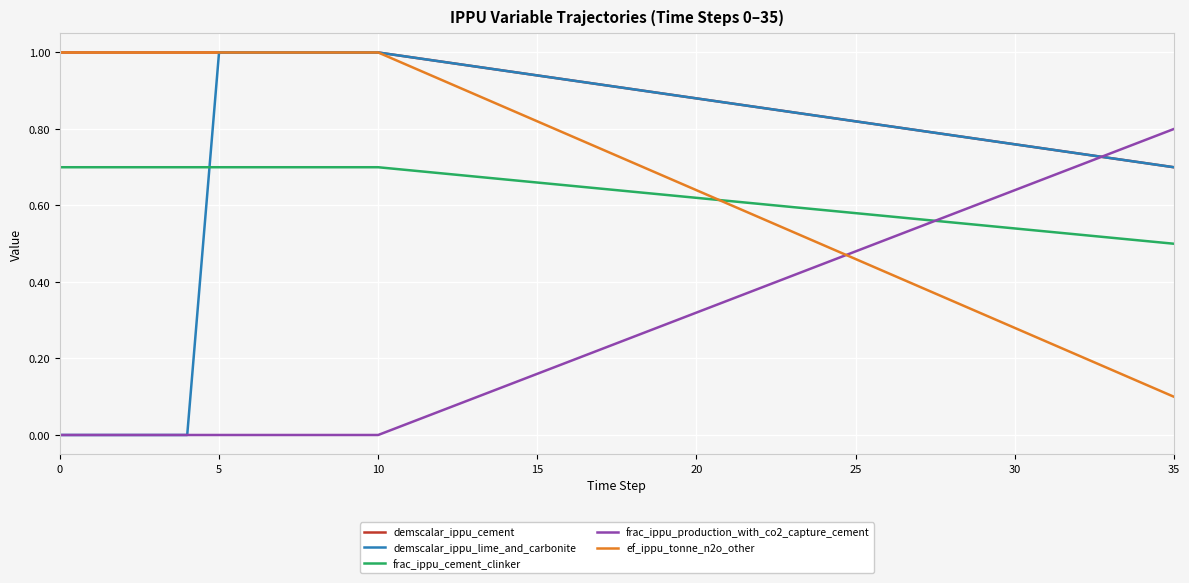

Which series has the largest range (max minus min)?

demscalar_ippu_lime_and_carbonite